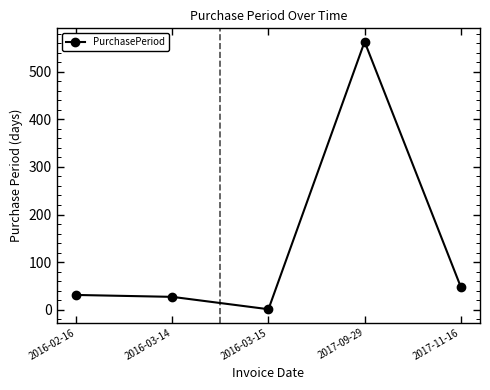

What is the change in value from 2016-02-16 to 2017-11-16?

+17